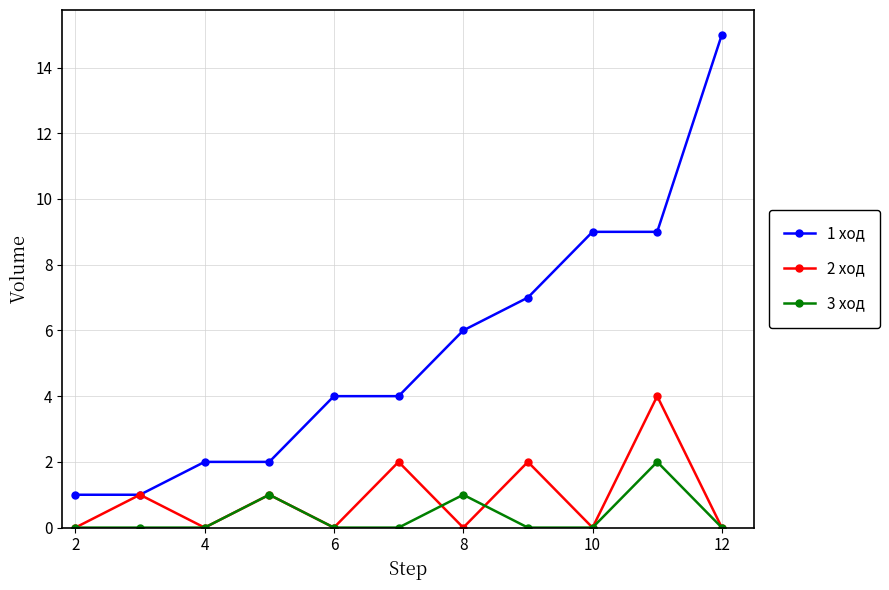

True or false: 3 ход and 1 ход intersect in this chart.

False